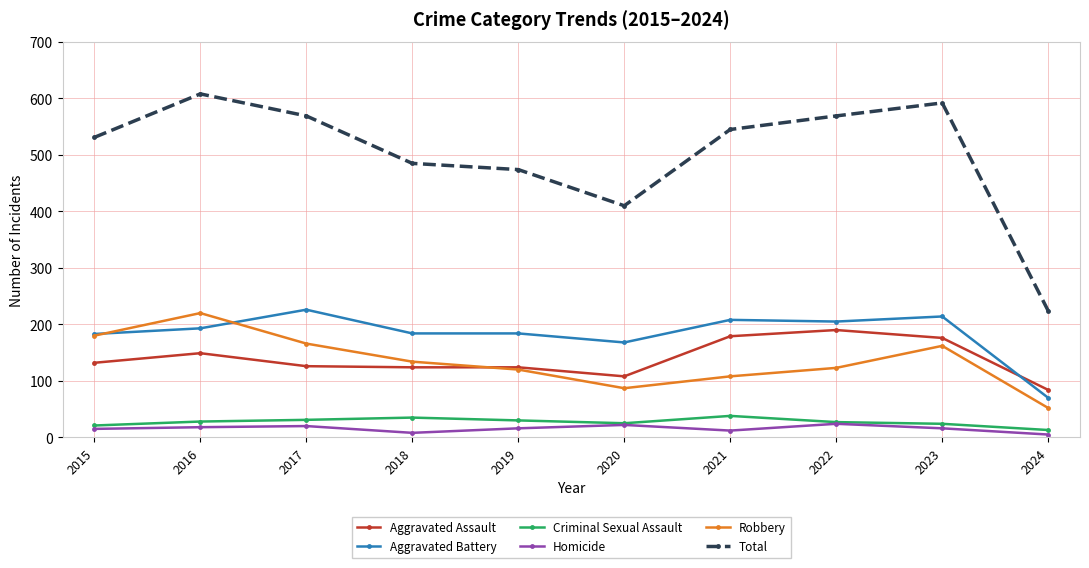

Rank the series at 2018 from lowest to highest value.

Homicide, Criminal Sexual Assault, Aggravated Assault, Robbery, Aggravated Battery, Total